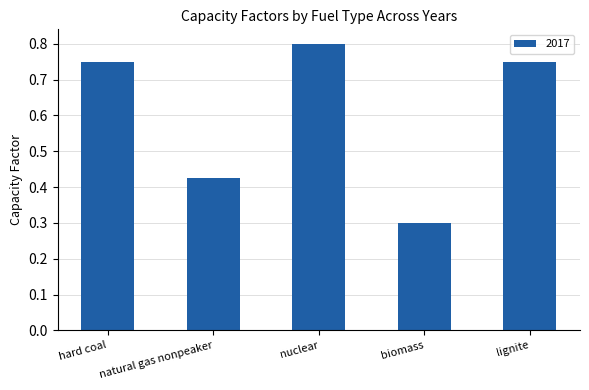

Are the bars horizontal?

No